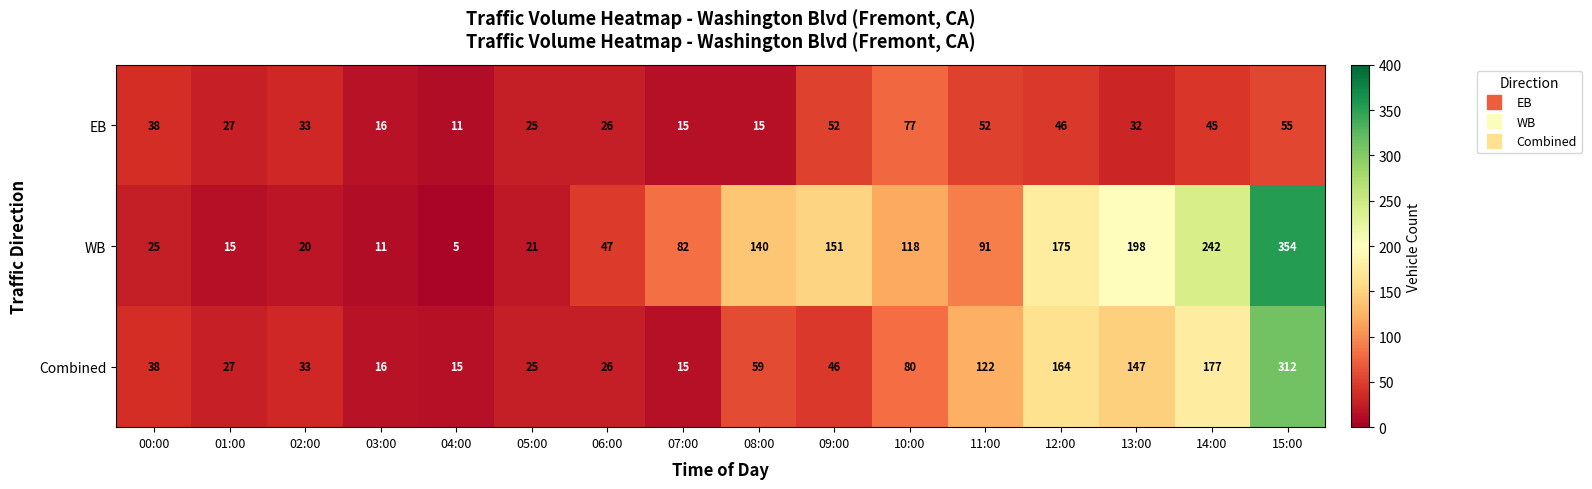

At which category does the chart reach its peak across all series?

15:00